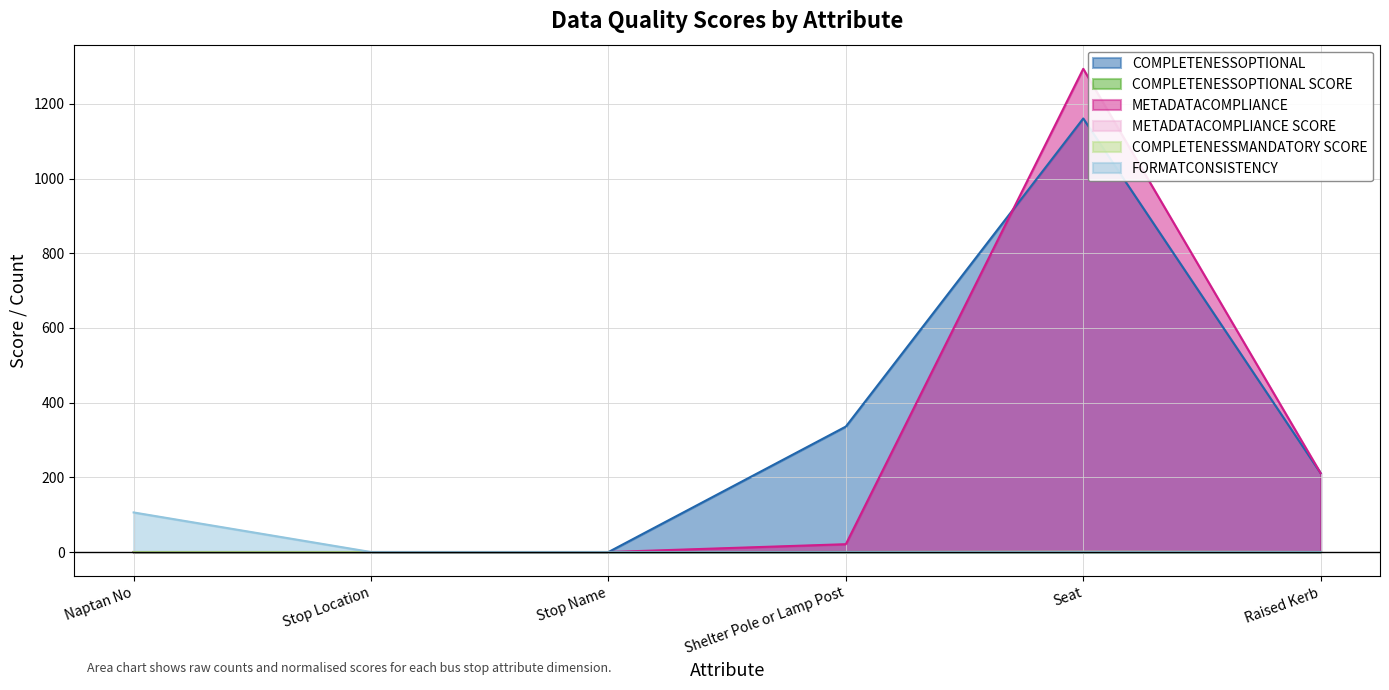

How many data points in METADATACOMPLIANCE SCORE are above 0?

3